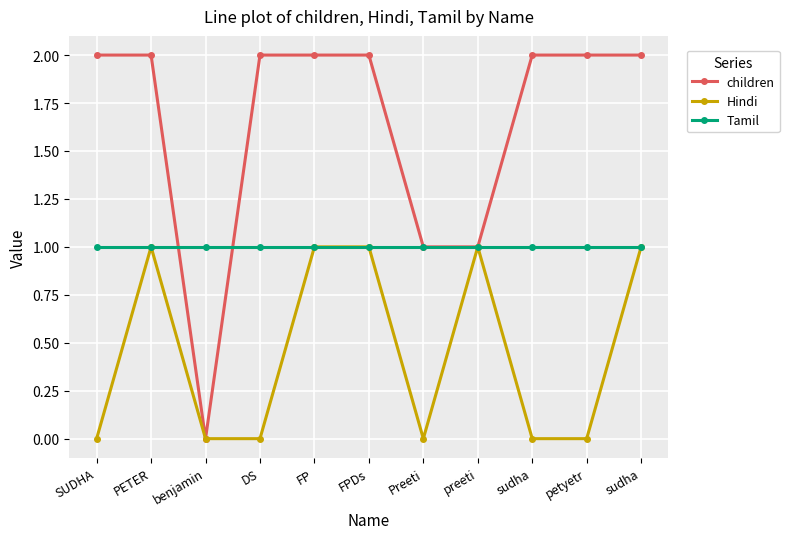

List the series in order of their peak value, highest first.

children, Hindi, Tamil